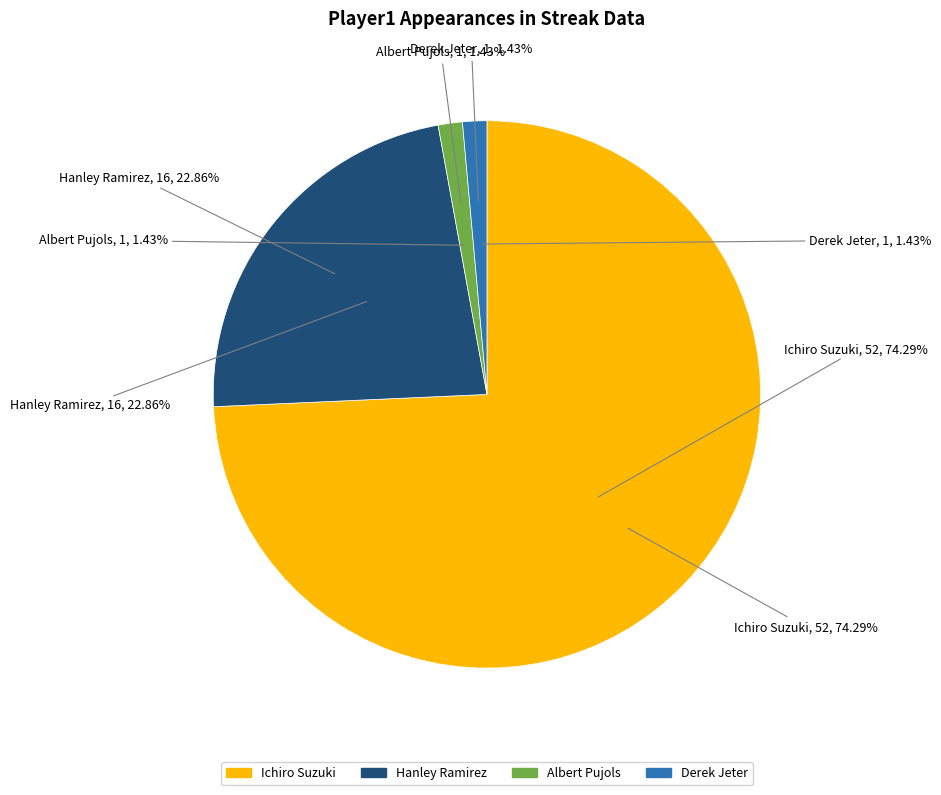

Count the number of slices in the pie.

4